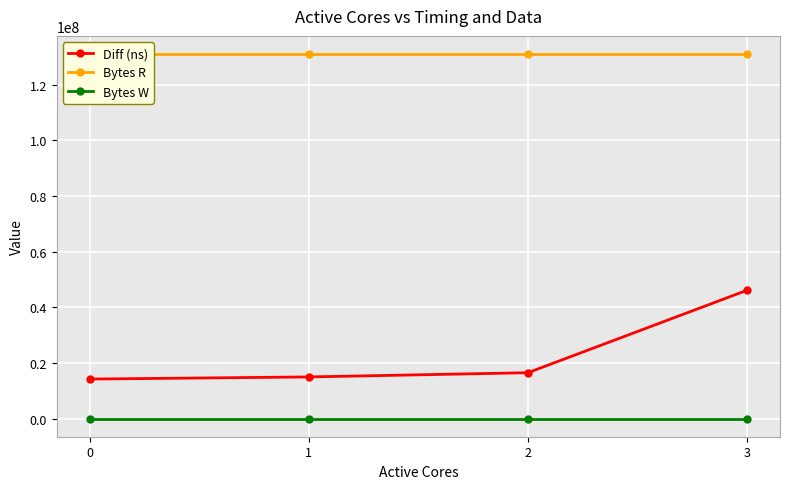

Is it true that Bytes W equals 0 at 0?

True